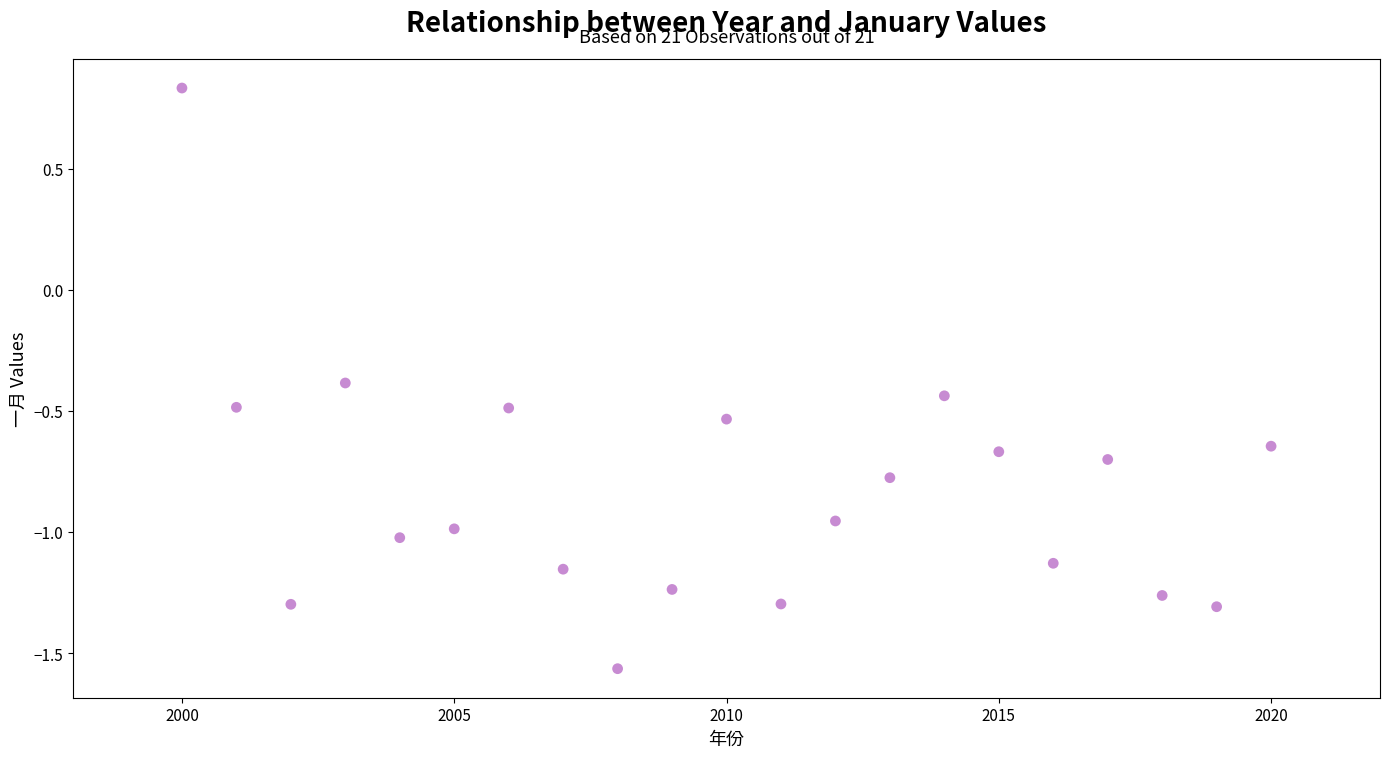

What is the range of X values (max minus min)?

20.0